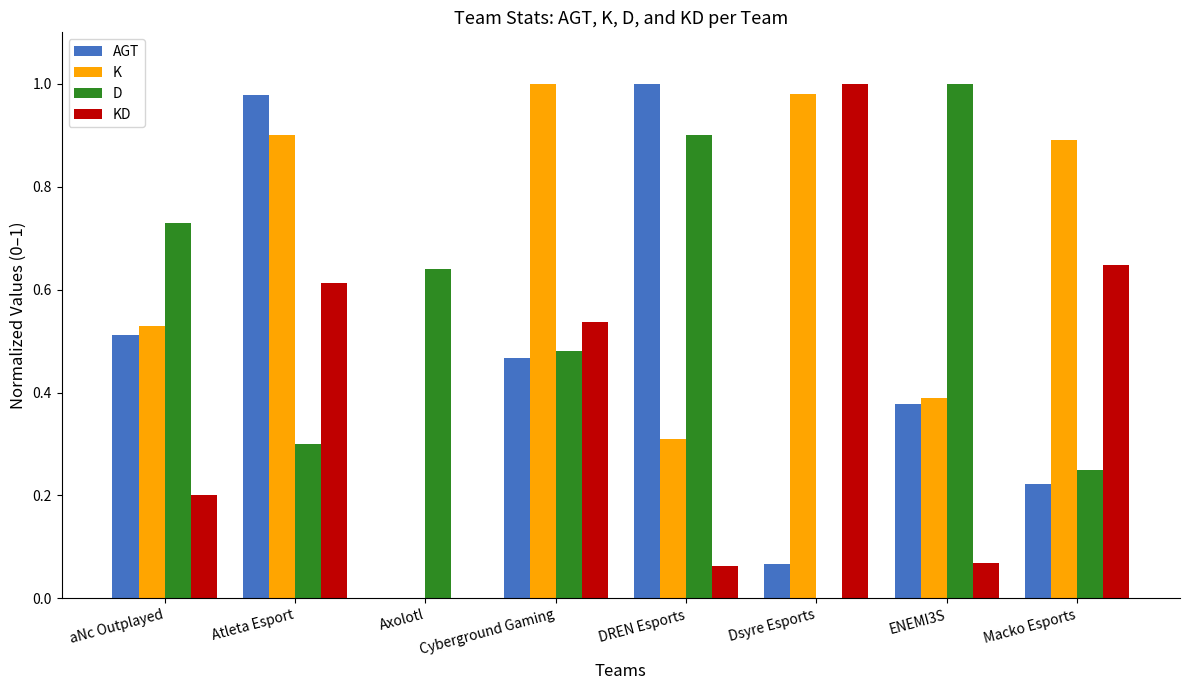

What is the total value across all series at Atleta Esport?

2.8